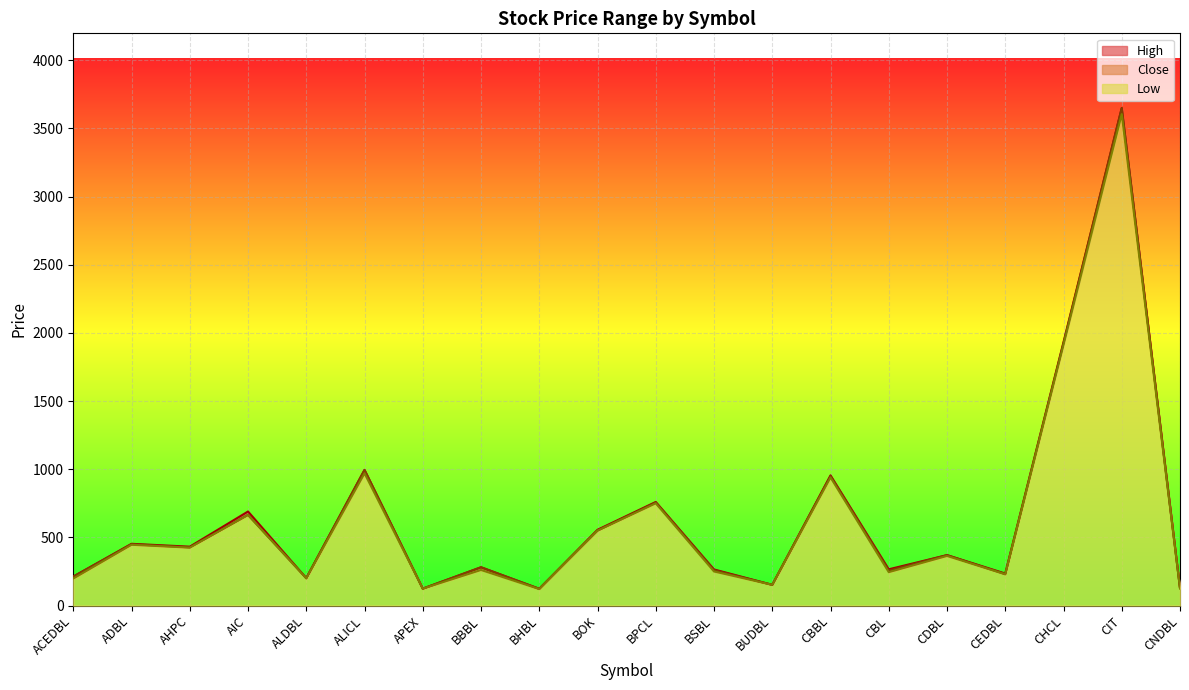

Which category has the highest value in the Close series?

CIT